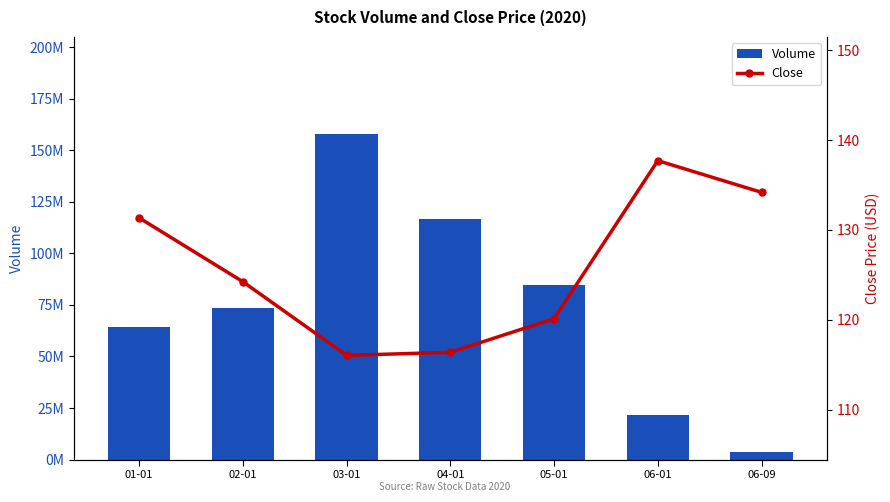

True or false: Volume has a value of 73413500.0 at 02-01.

True